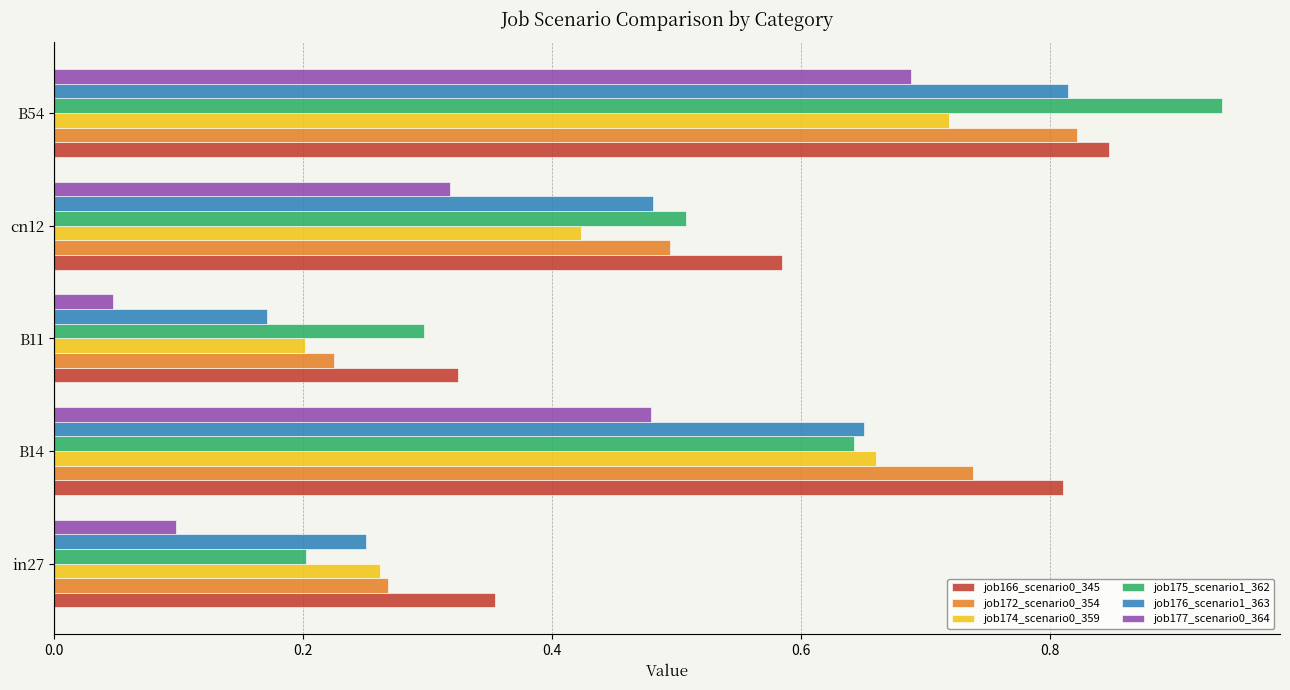

At which category does the chart reach its peak across all series?

B54